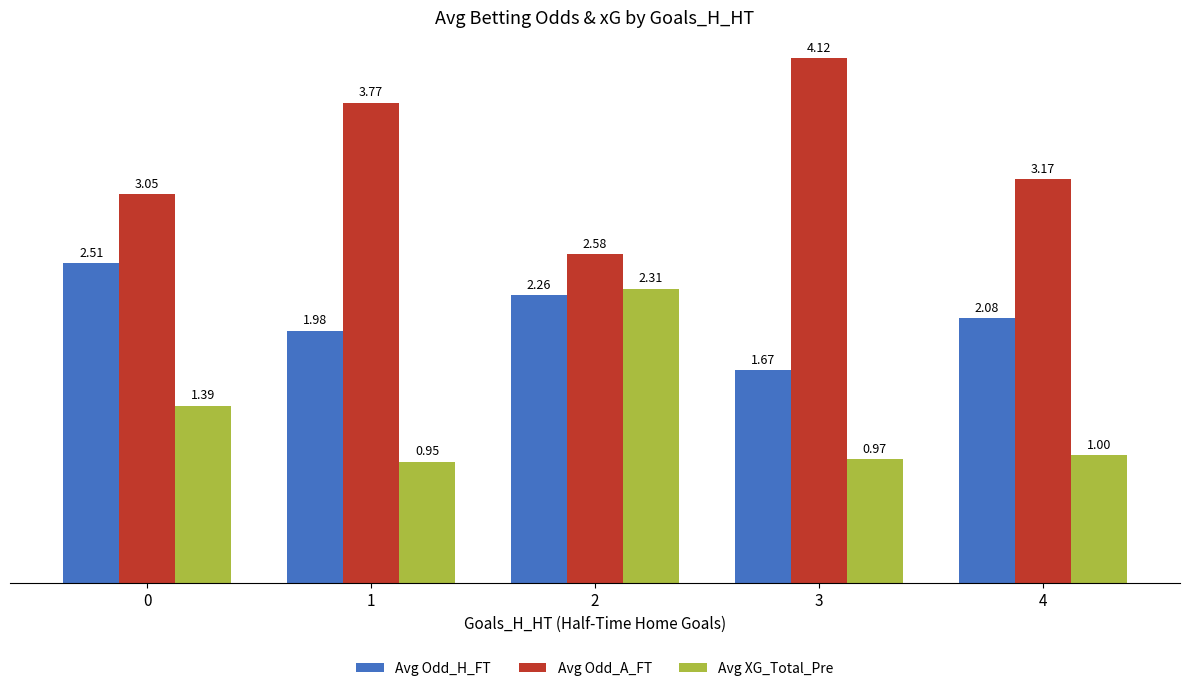

Rank the categories by Avg XG_Total_Pre value from lowest to highest.

1, 3, 4, 0, 2